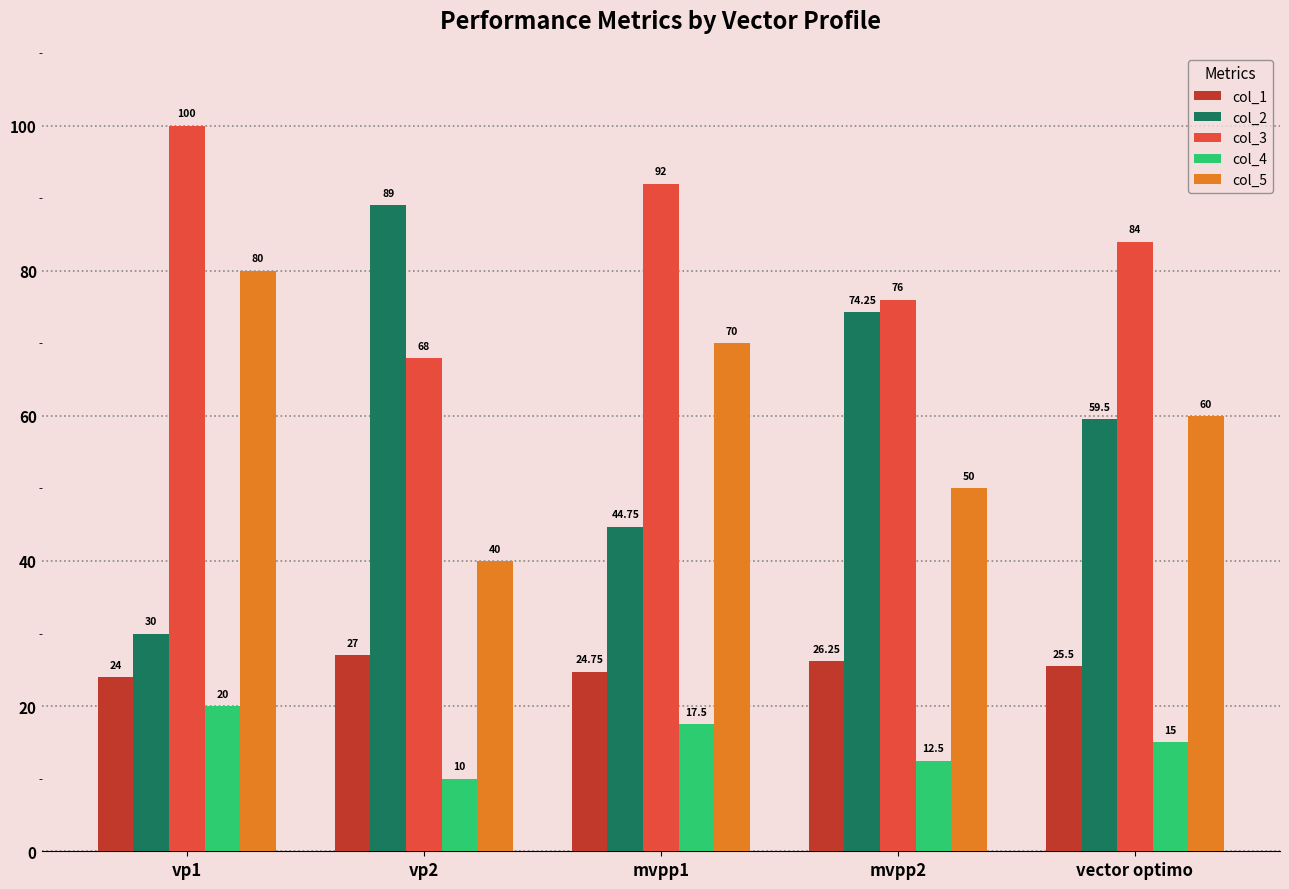

Which series has the largest range (max minus min)?

col_2